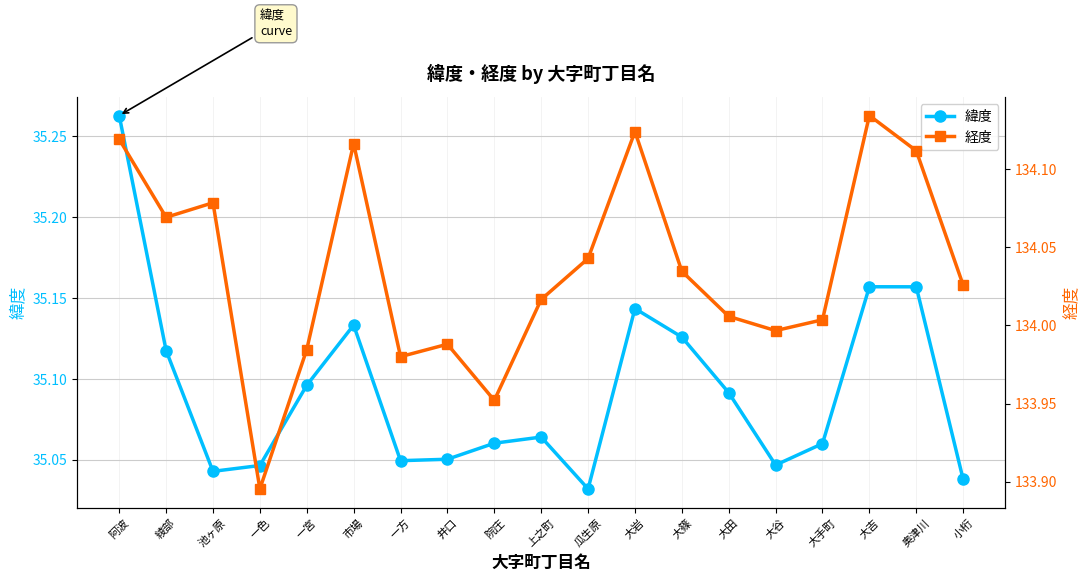

How many interior local peaks does the 緯度 series have?

4